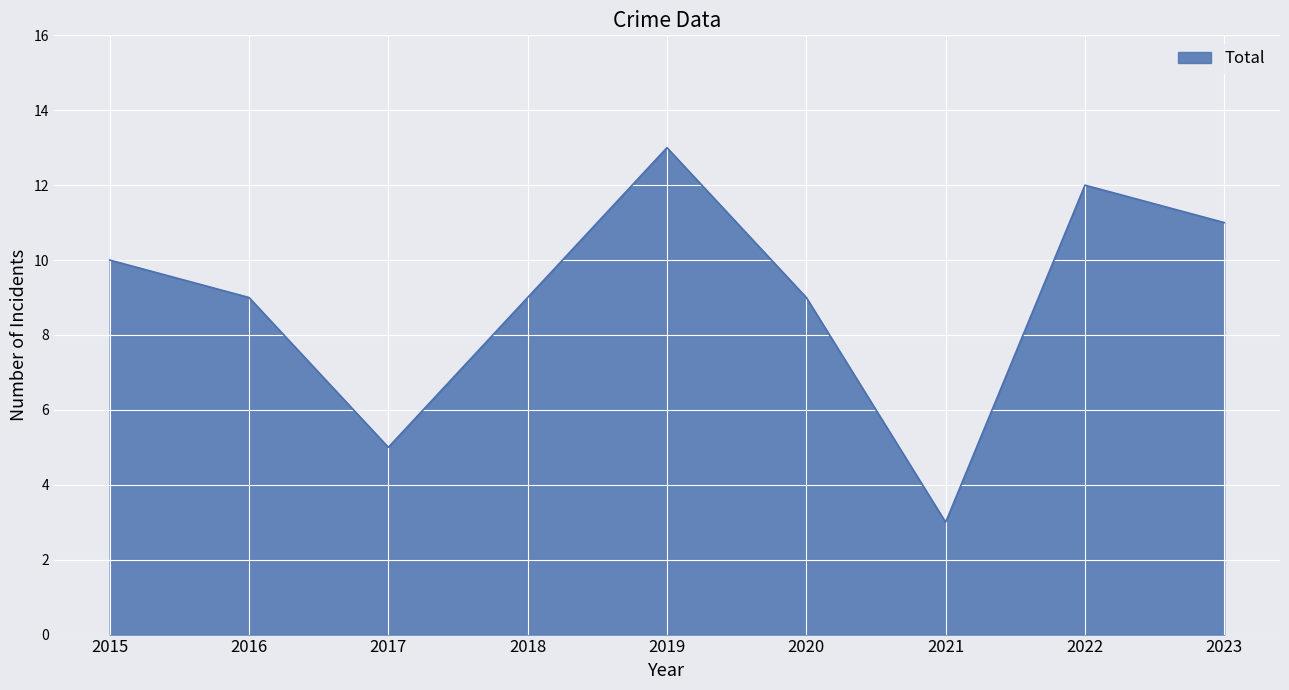

True or false: the data shows 10 at 2015.

True